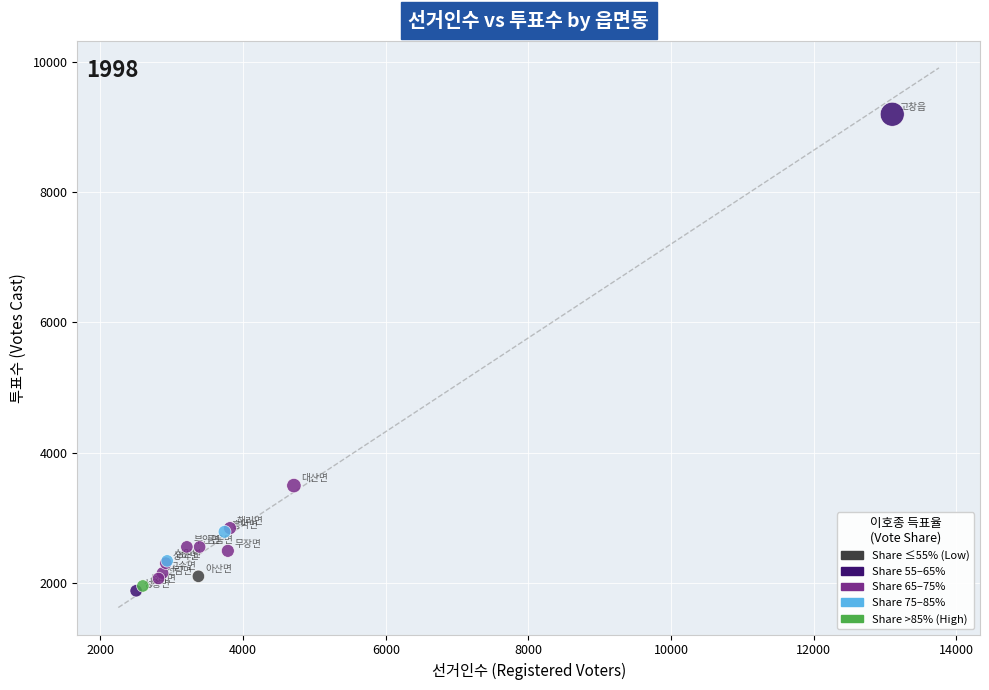

What Y value in the scatter plot is closest to 5535?

3492